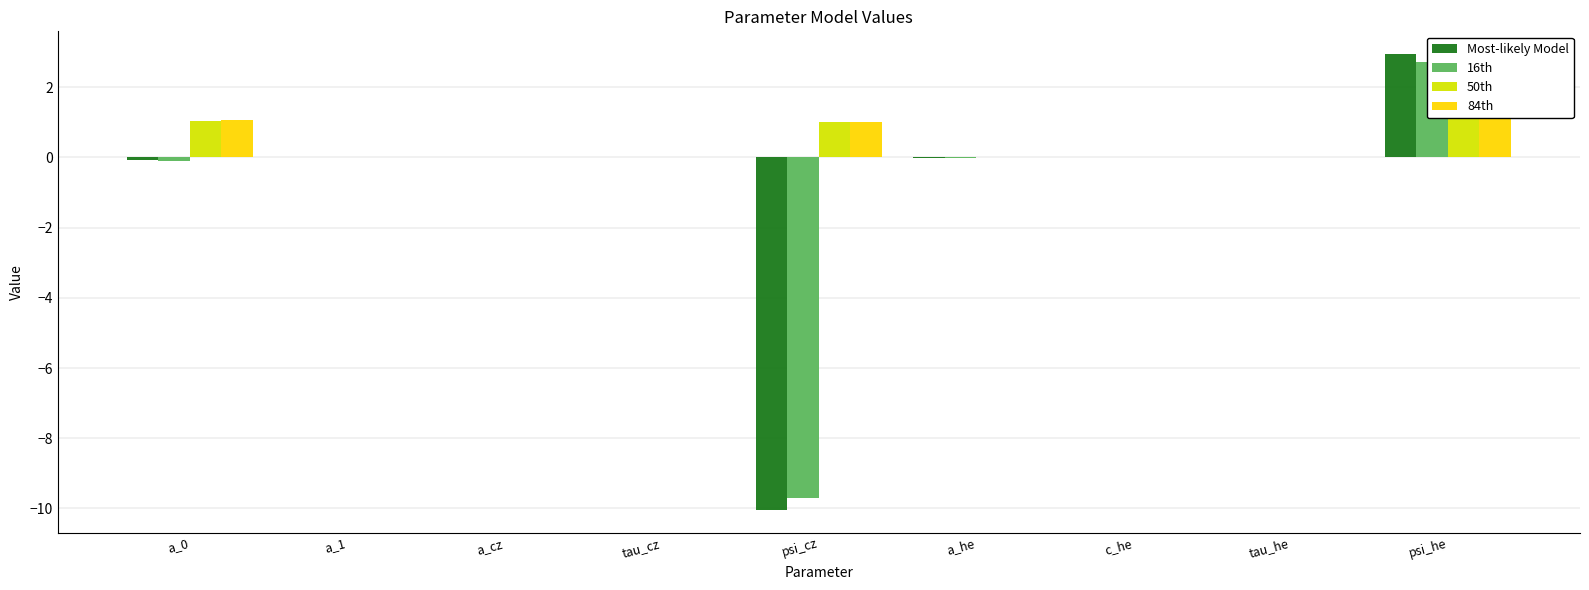

Reading left to right, transcribe all the data shown in this chart.

Most-likely Model: -0.1	0.0	0.0	0.0	-10.0	-0.0	0.0	0.0	2.9
16th: -0.1	0.0	0.0	0.0	-9.7	-0.0	0.0	0.0	2.7
50th: 1.0	0.0	0.0	0.0	1.0	0.0	0.0	0.0	1.4
84th: 1.1	0.0	0.0	0.0	1.0	0.0	0.0	0.0	1.3